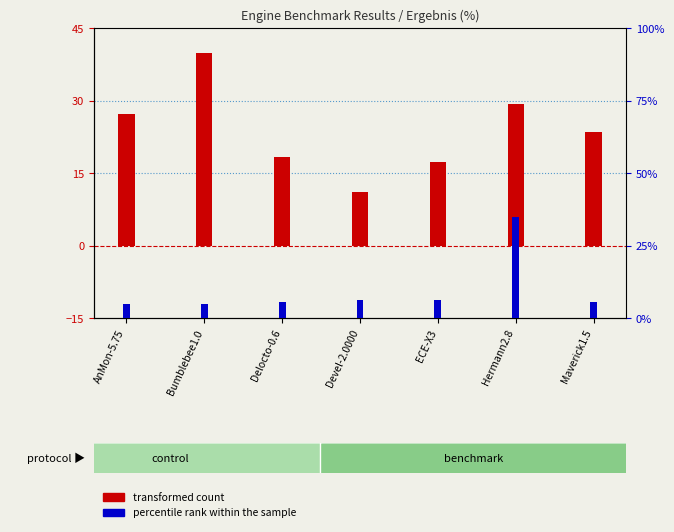

Rank the series by their average value, from lowest to highest.

percentile rank within the sample, transformed count